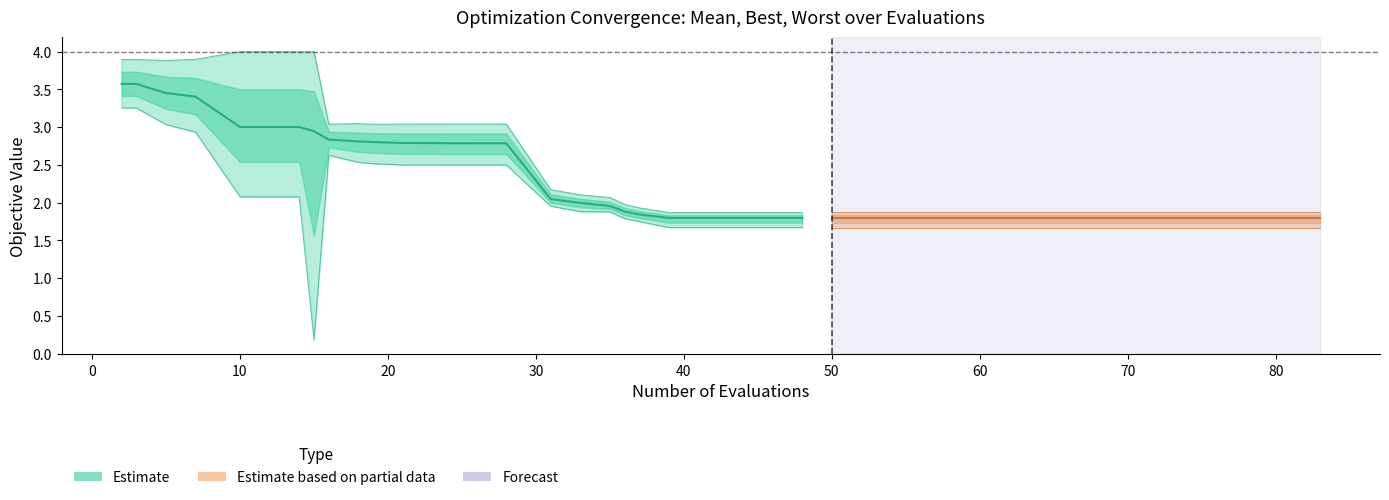

Rank the categories by best value from lowest to highest.

15, 39, 40, 44, 46, 48, 50, 51, 52, 56, 57, 61, 64, 66, 67, 70, 73, 79, 83, 77, 76, 37, 36, 35, 33, 31, 10, 14, 28, 27, 24, 23, 21, 19, 18, 16, 7, 5, 3, 2